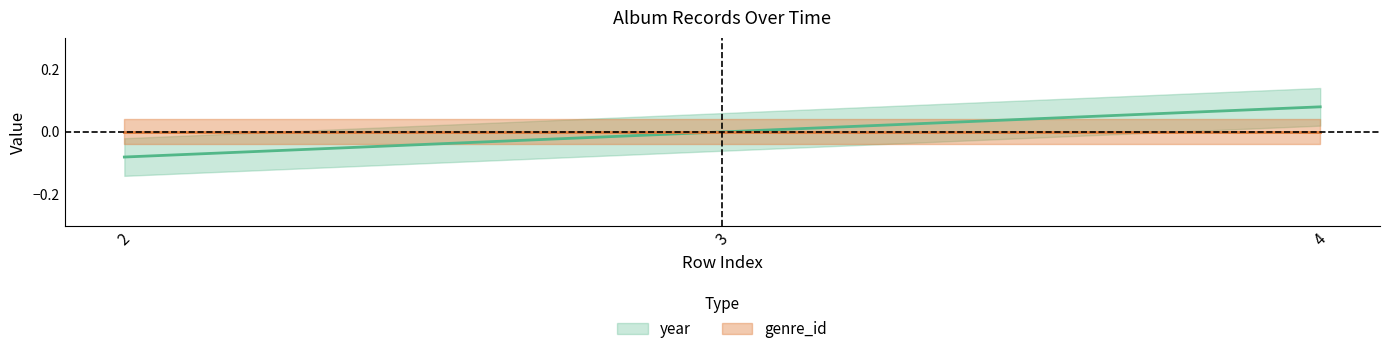

How many values are above zero?

1